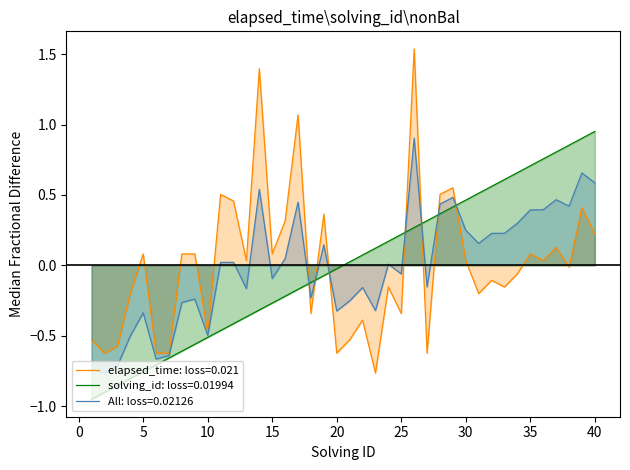

How many positive values does the solving_id series have?

20